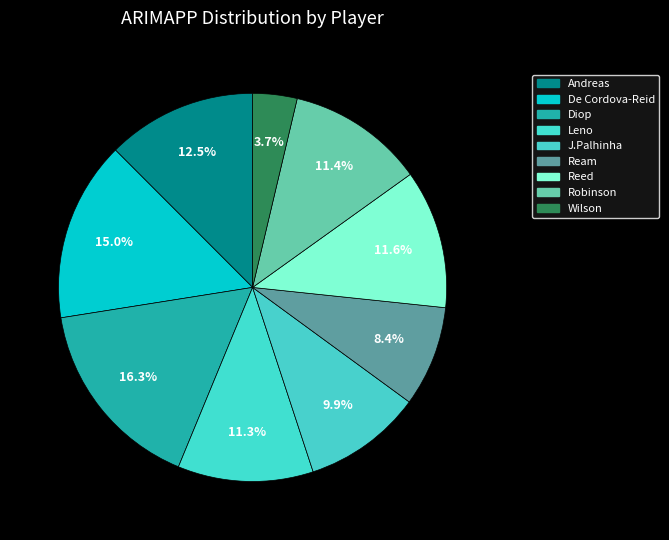

What percentage do Wilson and Robinson together represent?

15.1%